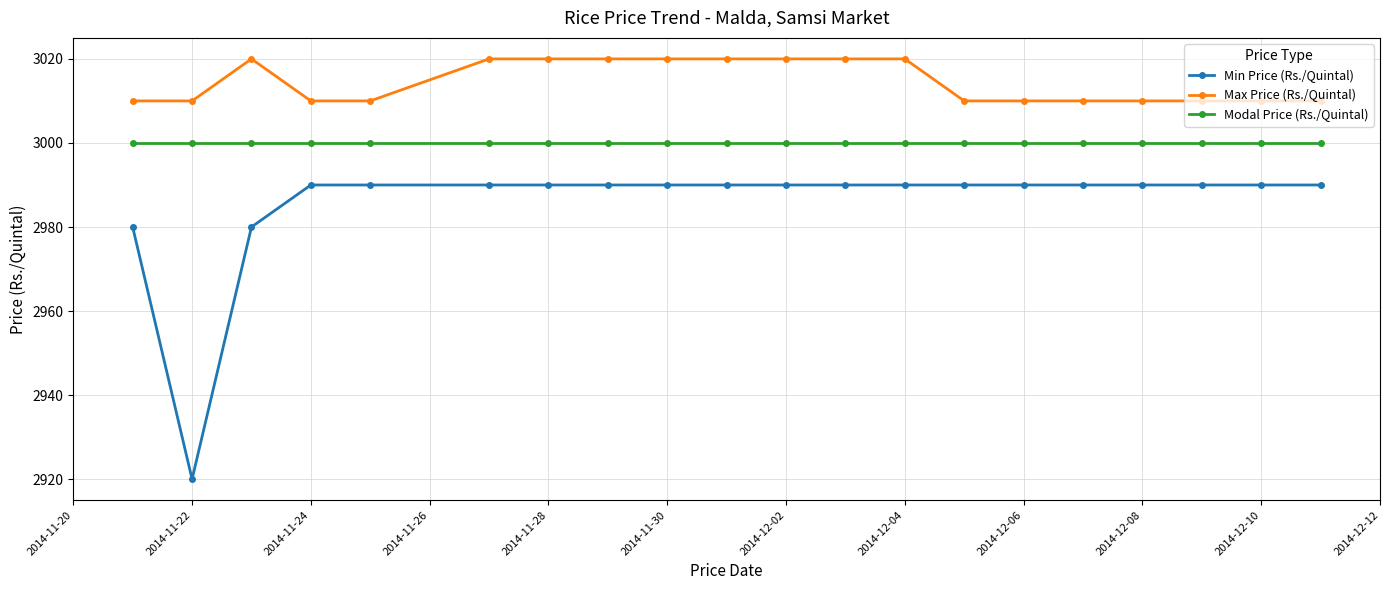

What is the difference between the second highest and second lowest values in the Min Price (Rs./Quintal) series?

10